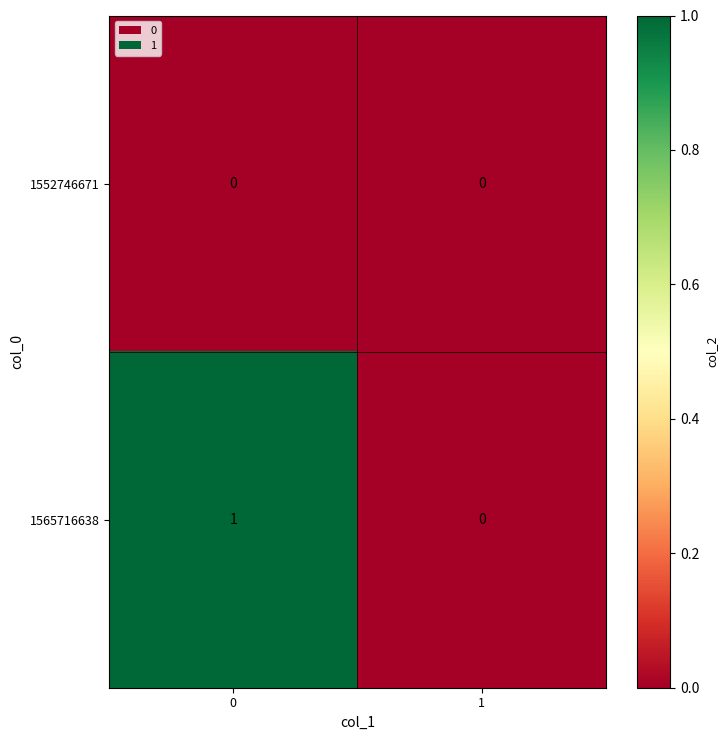

Reading left to right, extract all data points from this chart.

1552746671: 0	0
1565716638: 1	0